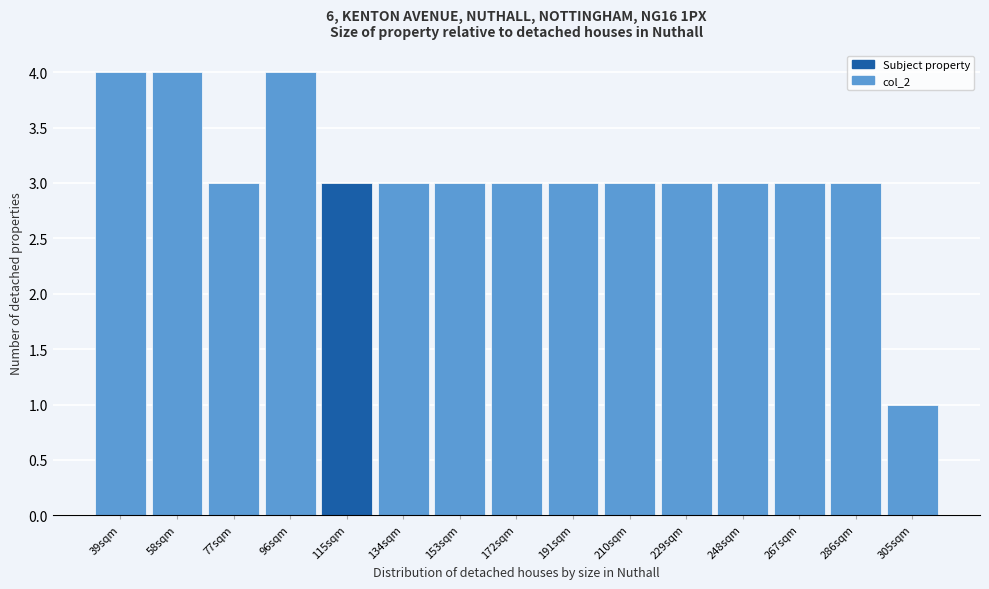

Reading left to right, extract all data points from this chart.

39sqm=4	58sqm=4	77sqm=3	96sqm=4	115sqm=3	134sqm=3	153sqm=3	172sqm=3	191sqm=3	210sqm=3	229sqm=3	248sqm=3	267sqm=3	286sqm=3	305sqm=1